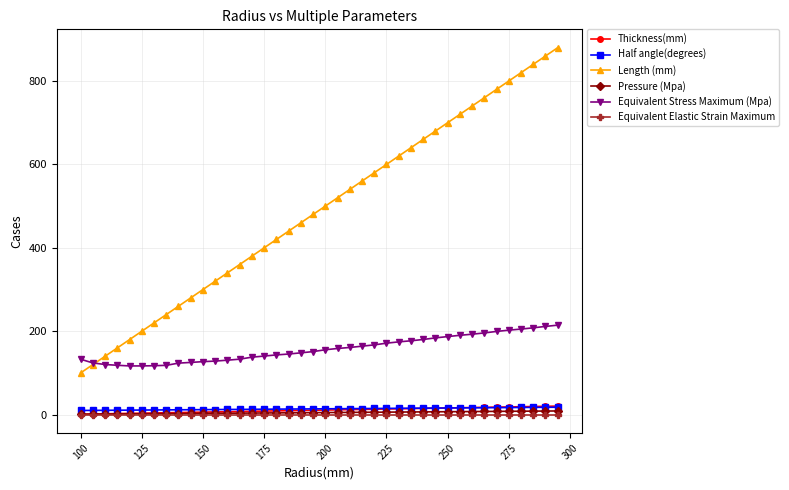

What is the maximum value for Length (mm)?

880.0